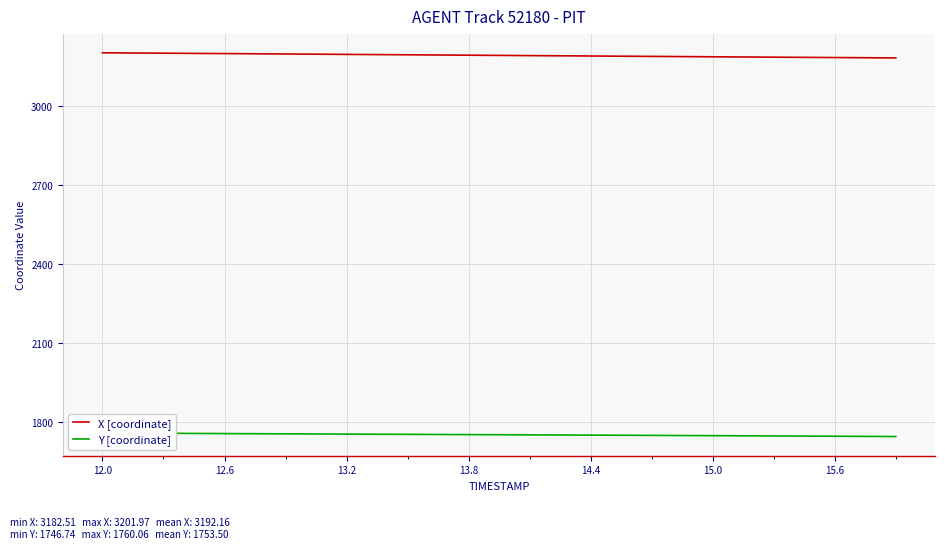

True or false: X [coordinate] has more than 0 interior local peaks.

False